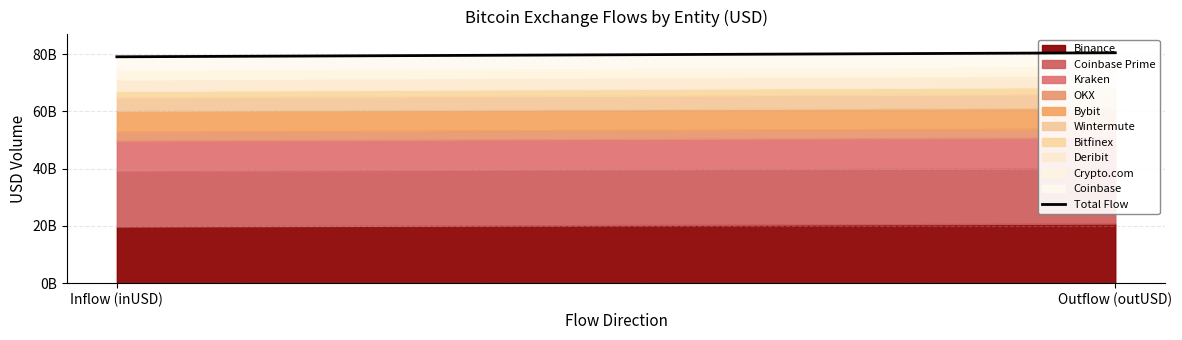

At which category does the chart reach its minimum across all series?

Inflow (inUSD)